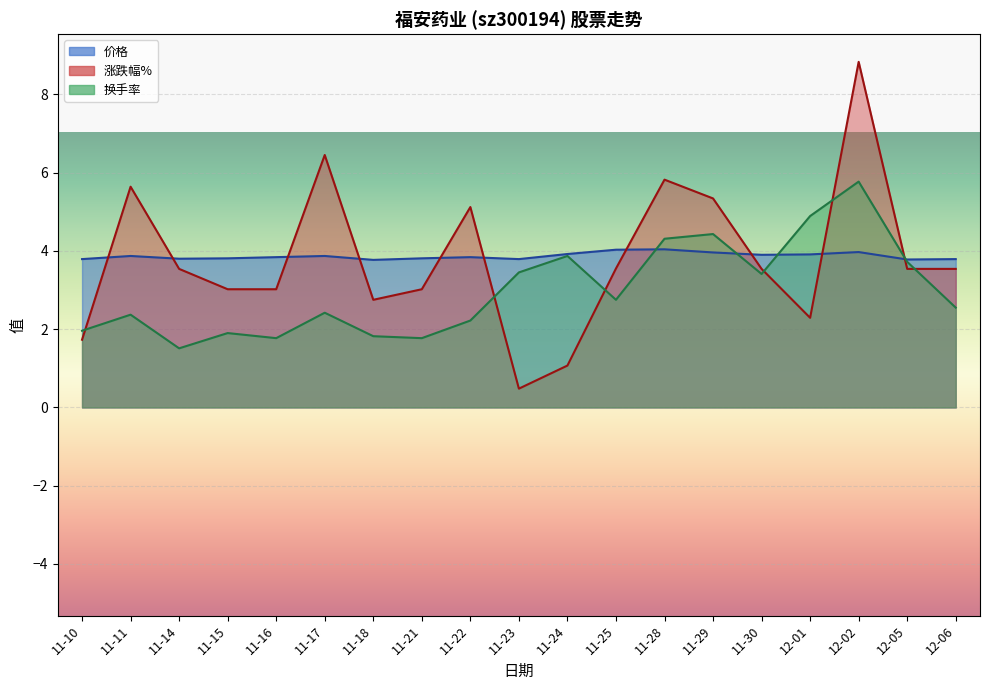

What is the label of the 8th point from the right?

11-25